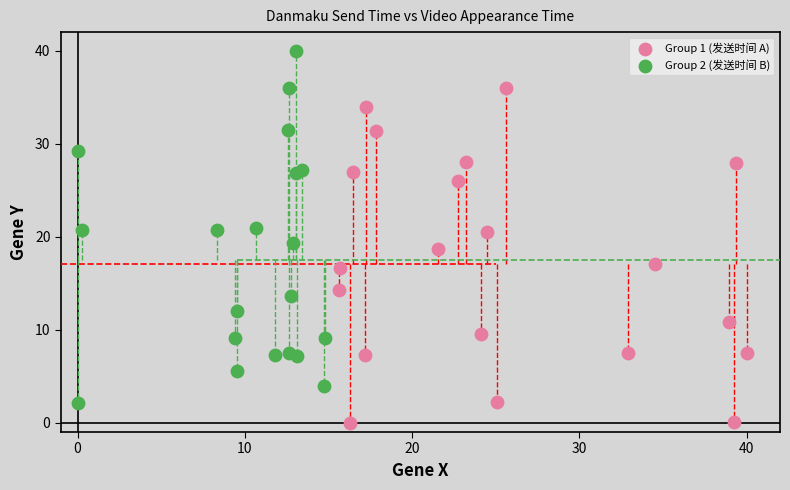

Which series reaches the minimum Y coordinate?

Group 1 (发送时间 A)